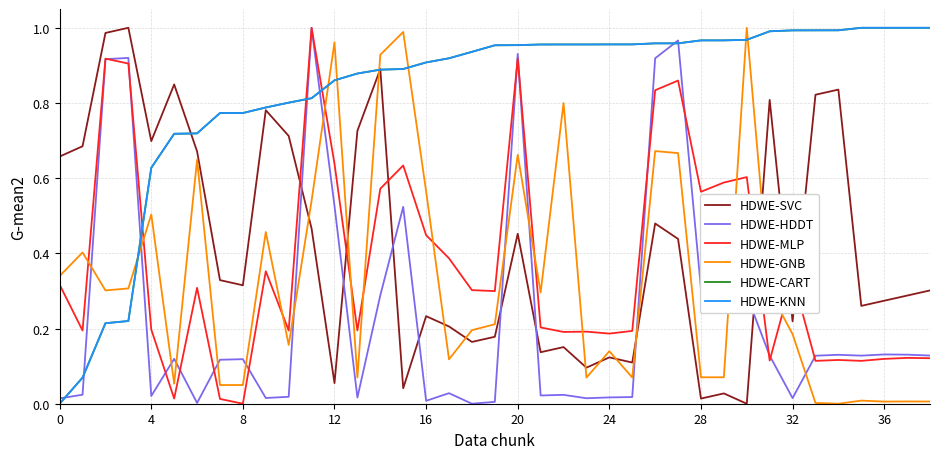

Which series ends up on top after the final intersection of HDWE-GNB and HDWE-SVC?

HDWE-SVC